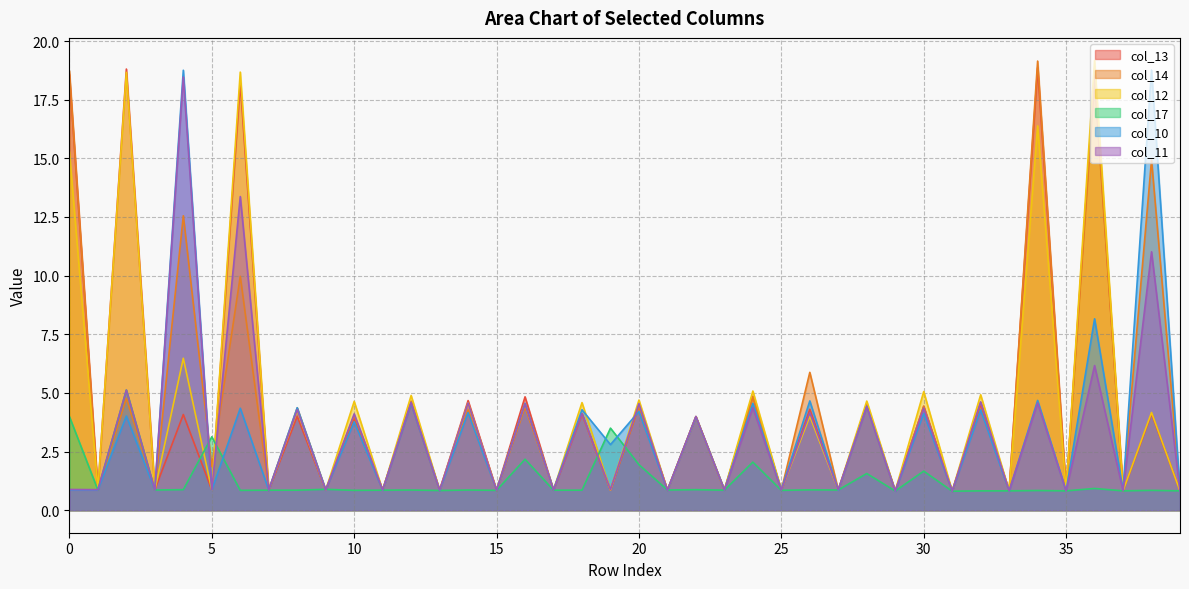

Which series has the largest total across all categories?

col_12